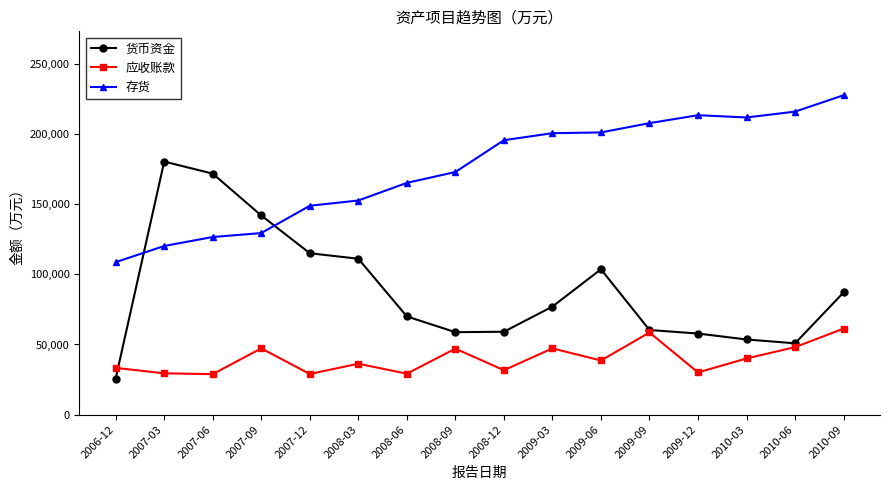

In 存货, how many points are lower than both neighbors (excluding endpoints)?

1